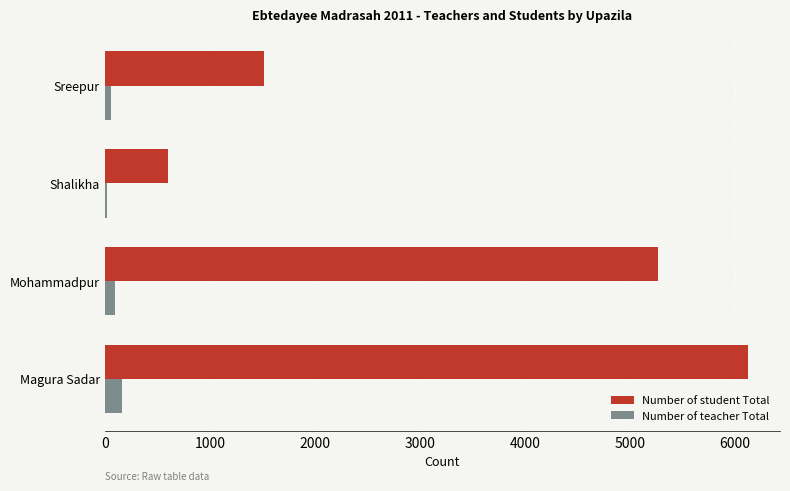

What is the average value of the Number of student Total series?

3376